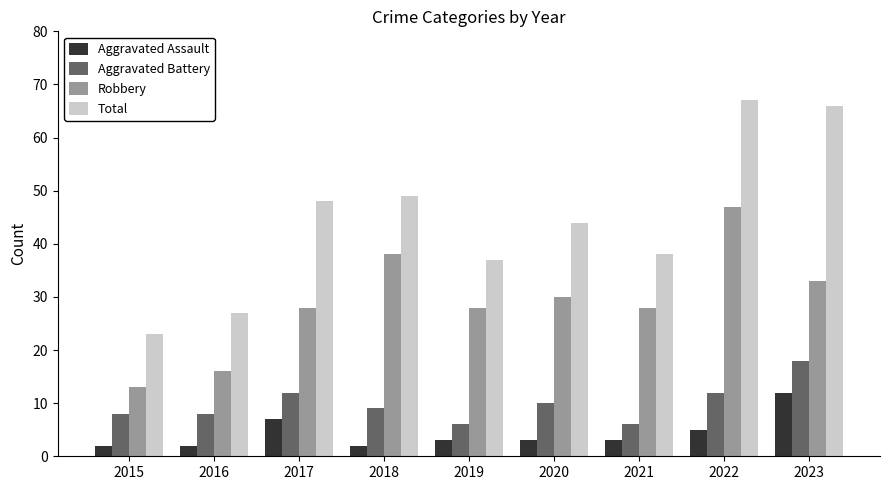

What is the difference between the maximum and second lowest values in the Robbery series?

31